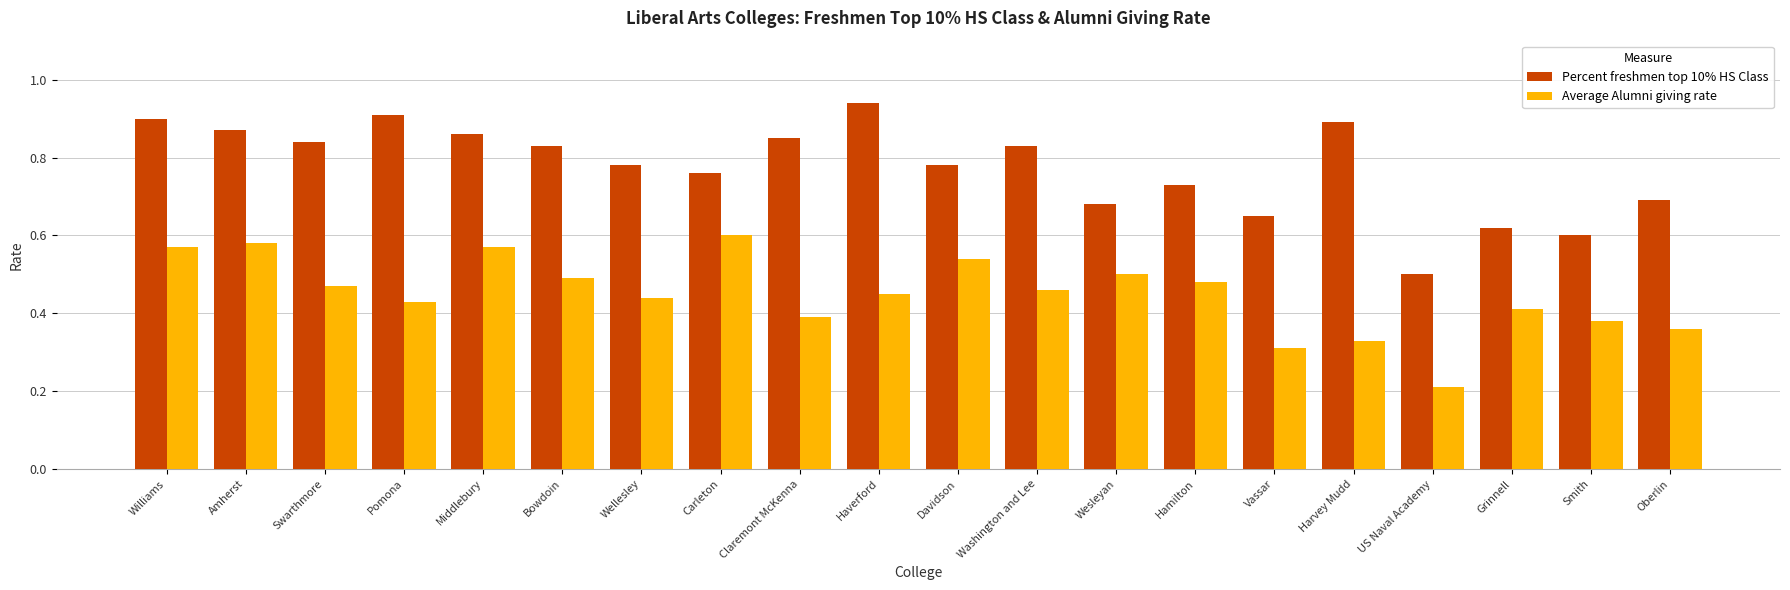

Which series has the widest spread of values?

Percent freshmen top 10% HS Class